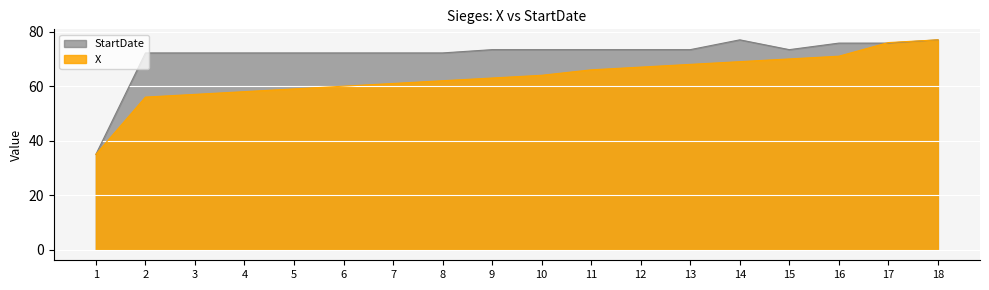

What is the difference between the X values at 7 and 2?

5.0